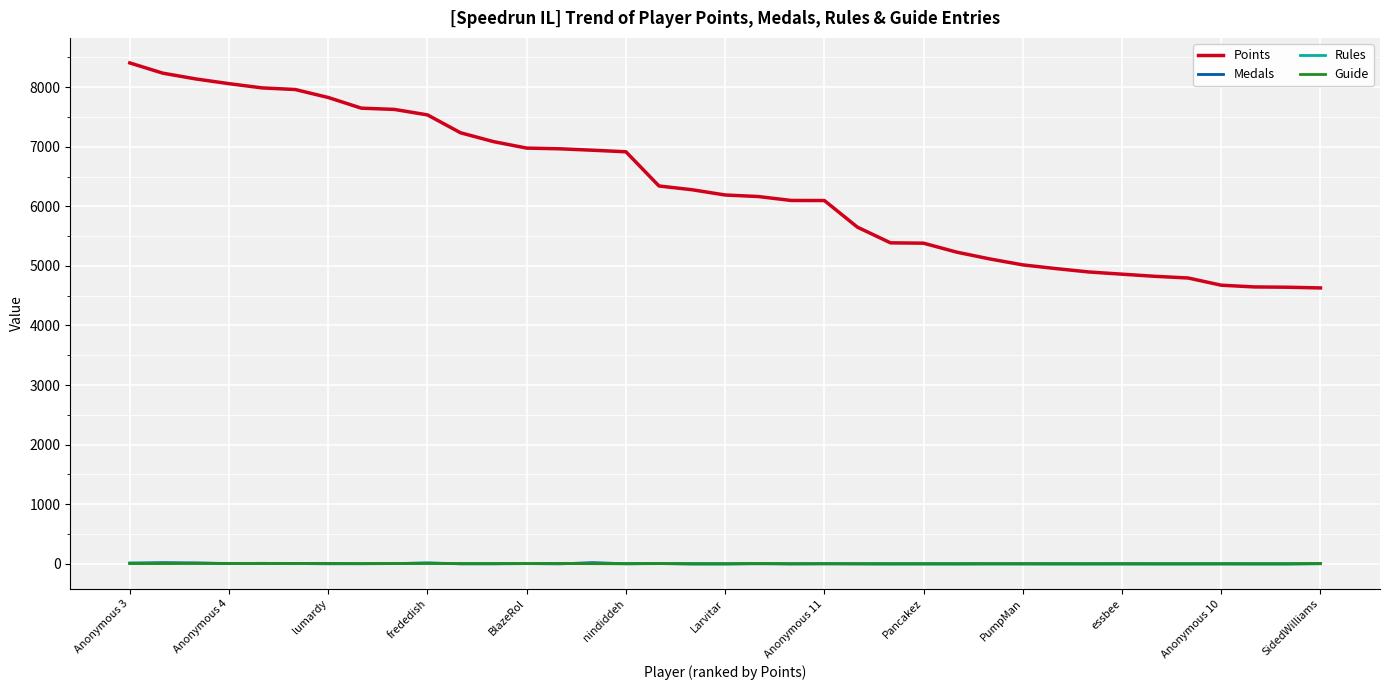

True or false: Points and Medals intersect in this chart.

False